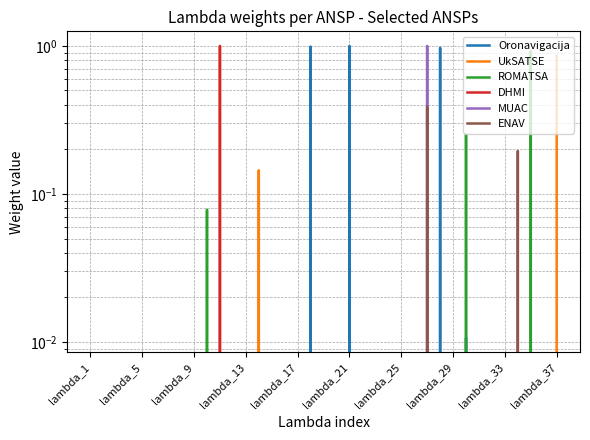

Which category has the lowest value in the DHMI series?

lambda_1